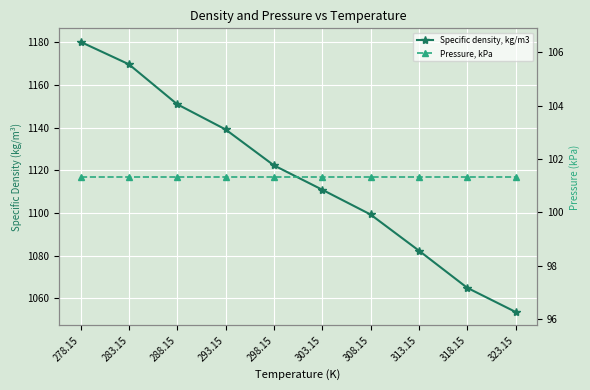

Is it true that Specific density, kg/m3 equals 1180.1 at 278.15?

True